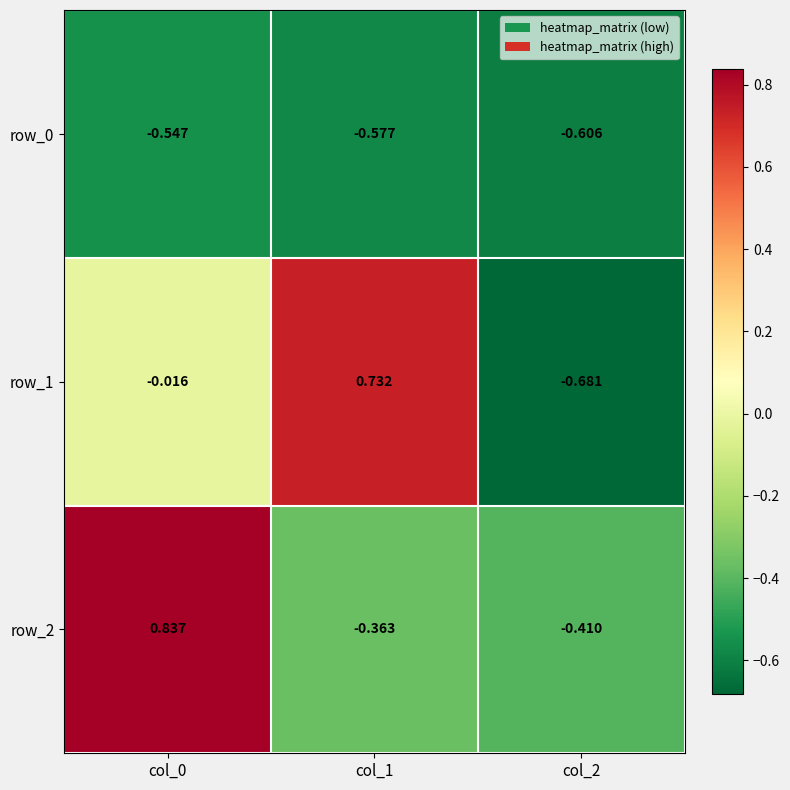

Is the value of row_0 at col_0 greater than the value of row_1 at col_2?

Yes